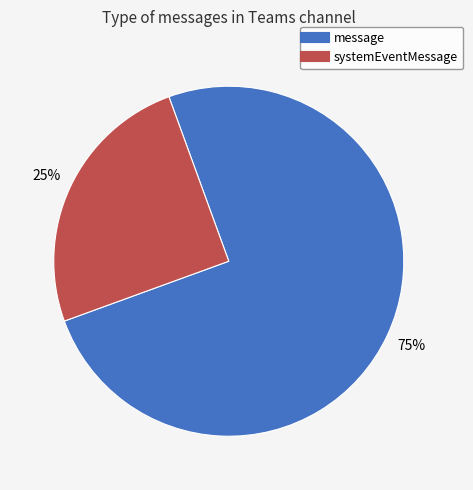

Is the sum of systemEventMessage and message greater than half?

Yes